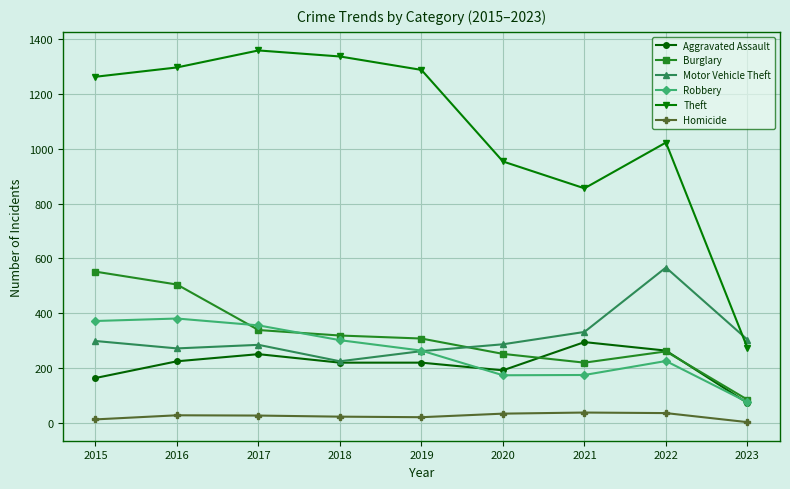

Which series has the largest total across all categories?

Theft